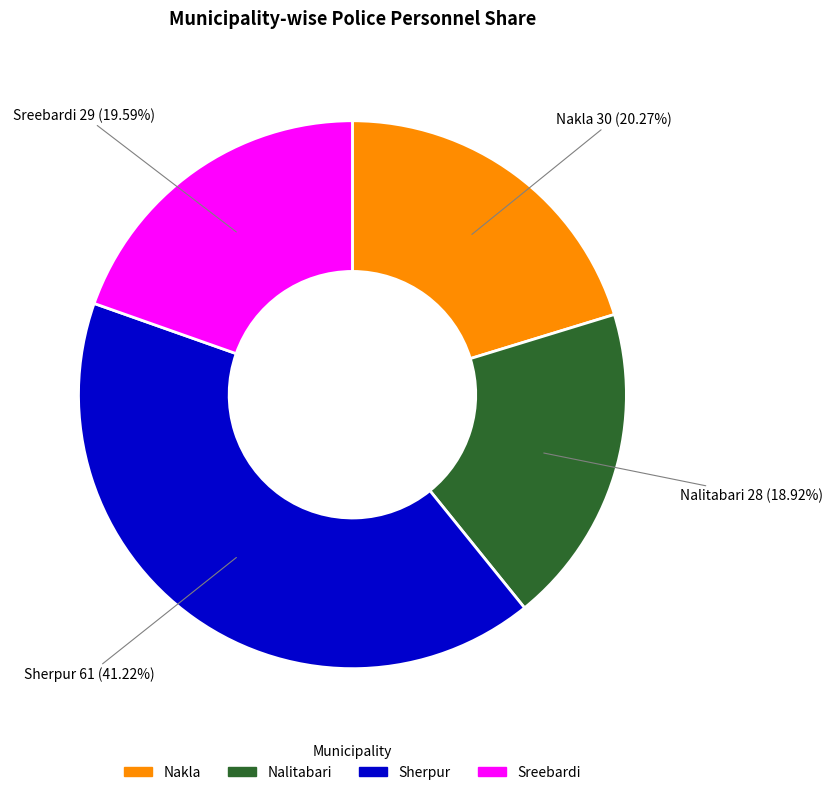

To the nearest percent, what percentage of the pie is Nakla?

20%